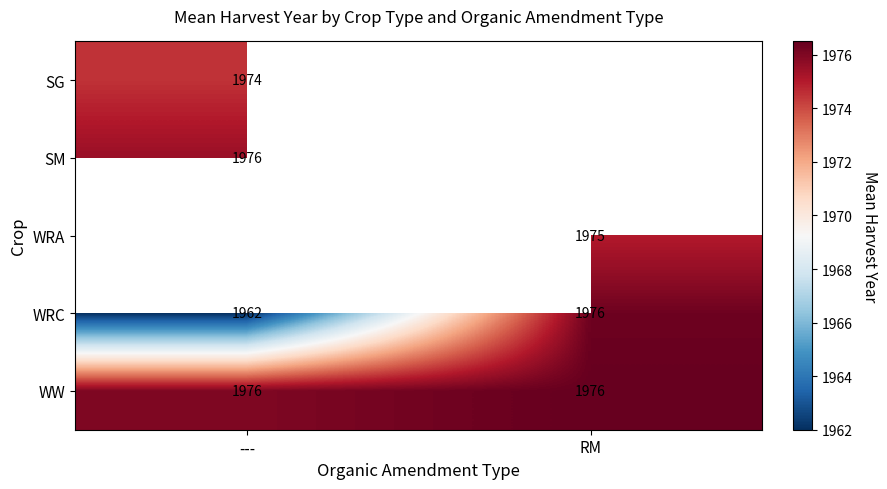

Between RM and ---, which is larger?

---